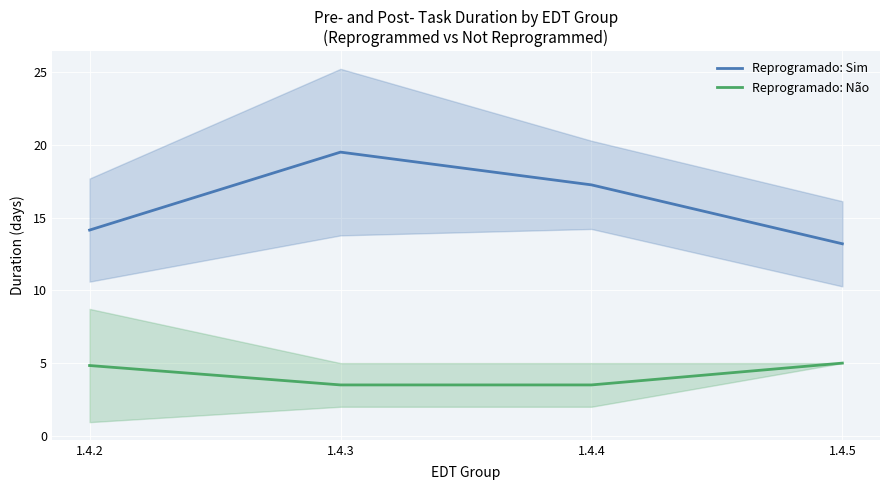

How many series are shown in this chart?

2